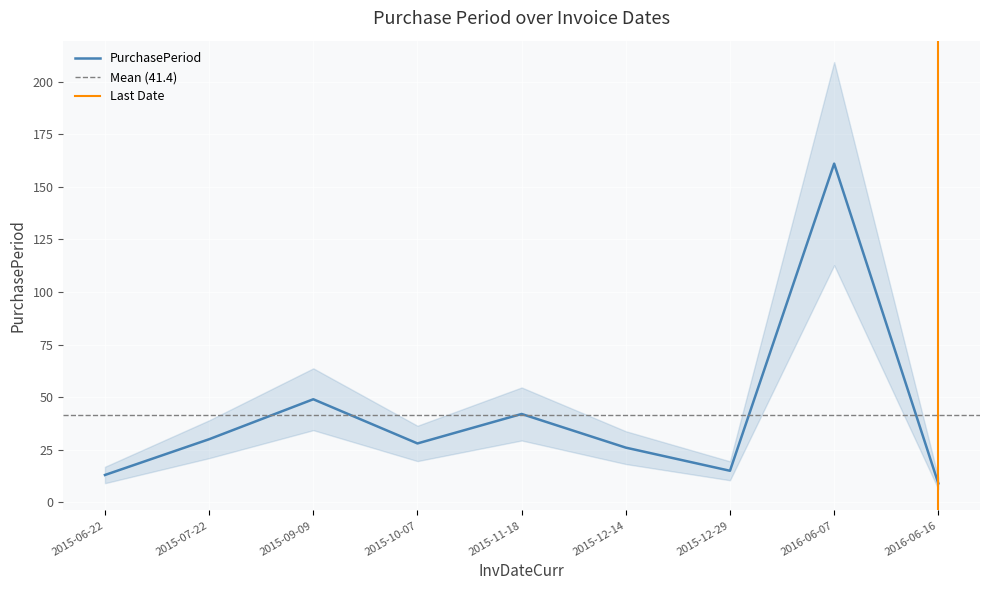

How many lines are shown in the chart?

1